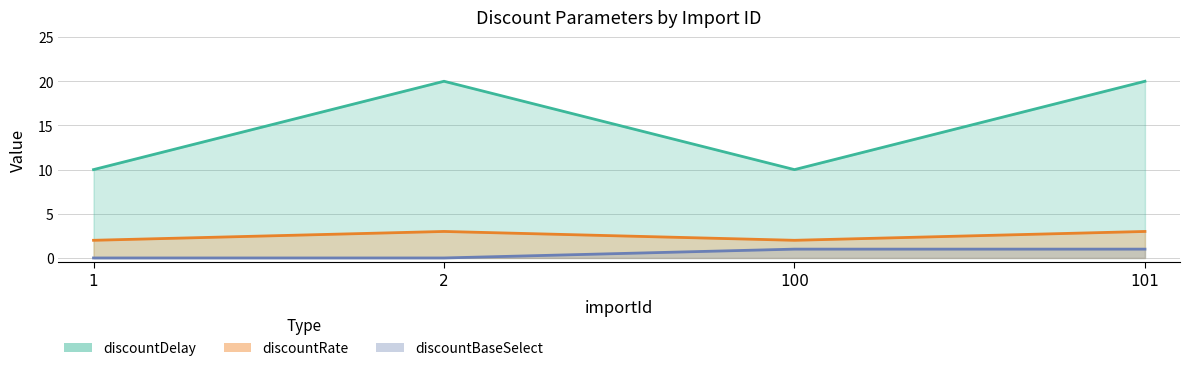

Which series has the largest total across all categories?

discountDelay